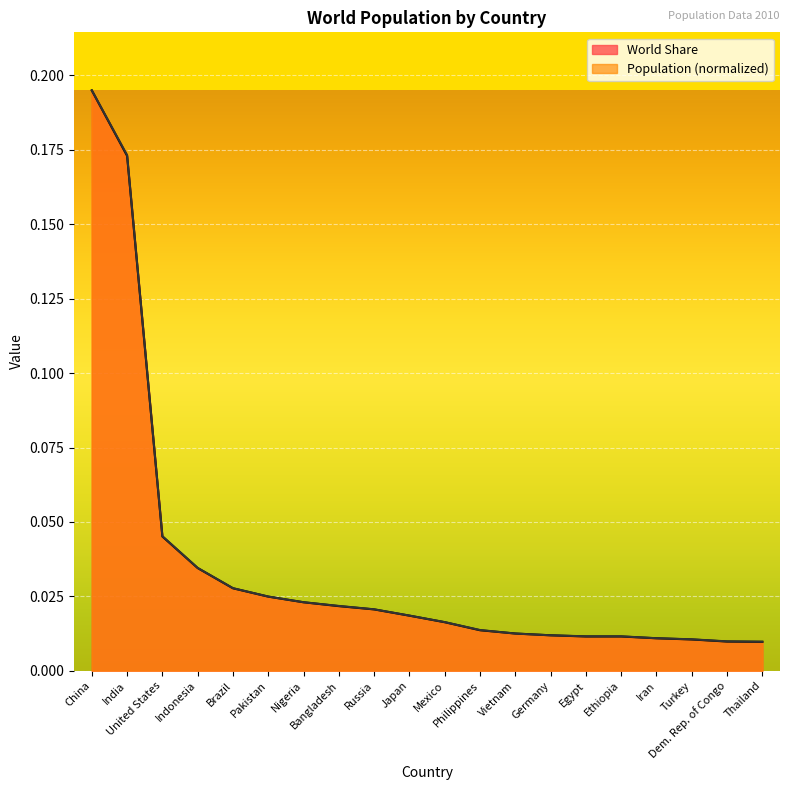

What is the sum of the Population values at India and Vietnam?

0.2